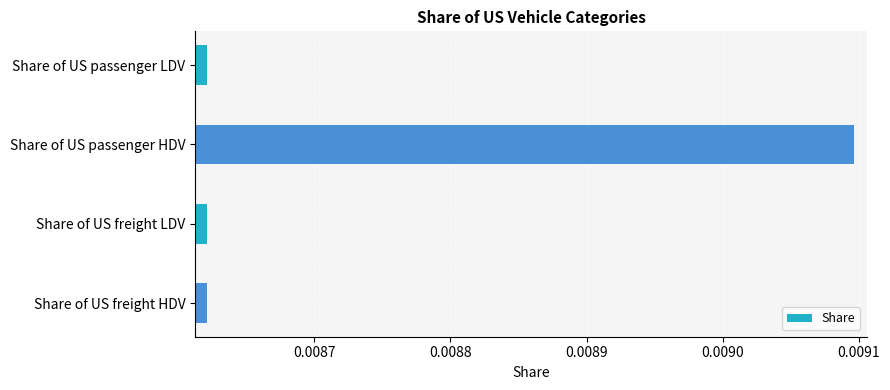

How many values are between 0 and 1?

4